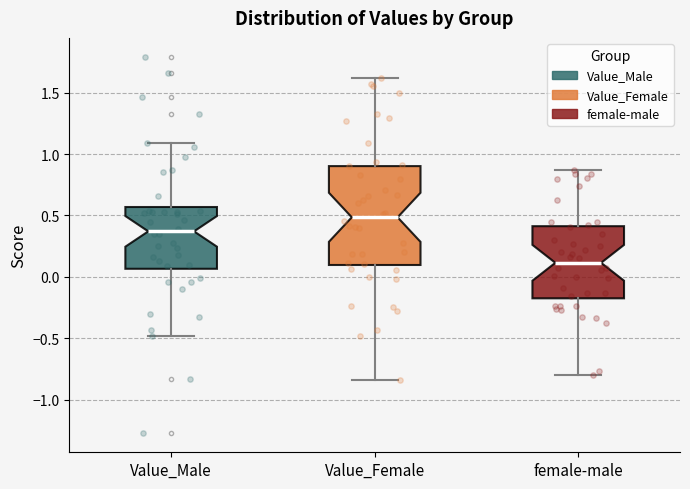

Where does the lower whisker of the box for Value_Female end on the y-axis? The values are not printed on the chart, so give them approximately, as read against the axis.

-0.85